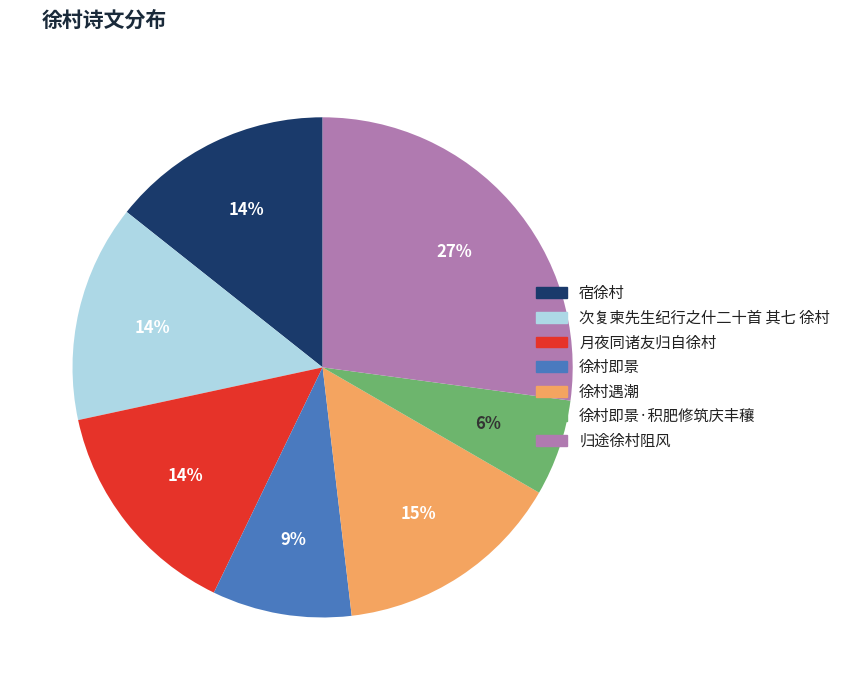

Combined, do 徐村遇潮 and 归途徐村阻风 account for over 50%?

No